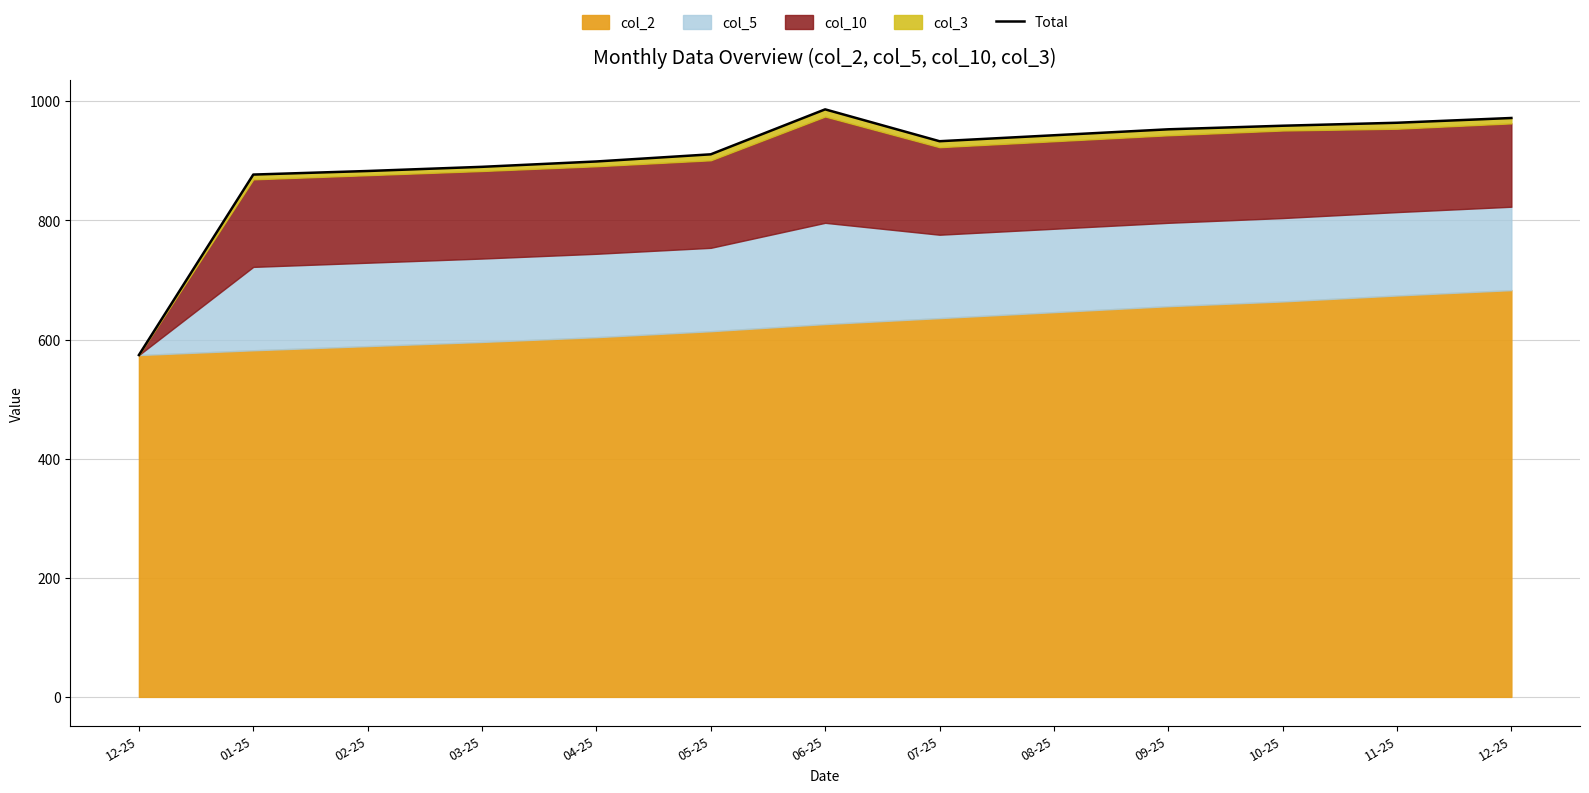

How many lines are shown in the chart?

1